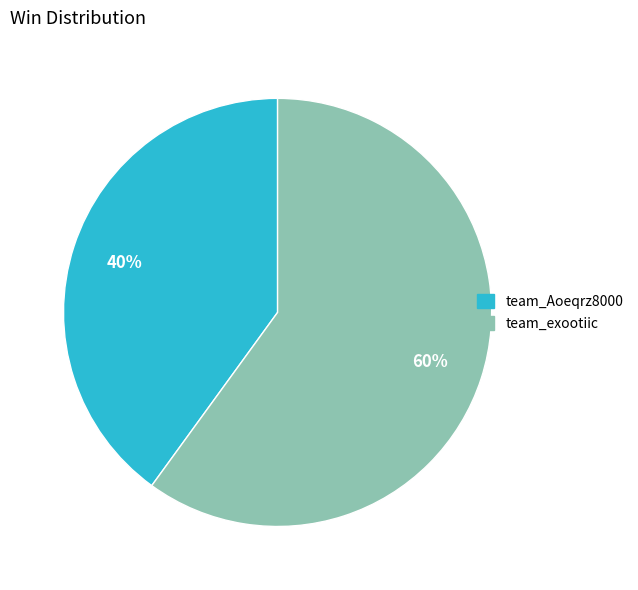

True or false: team_exootiic accounts for 60% of the total.

True